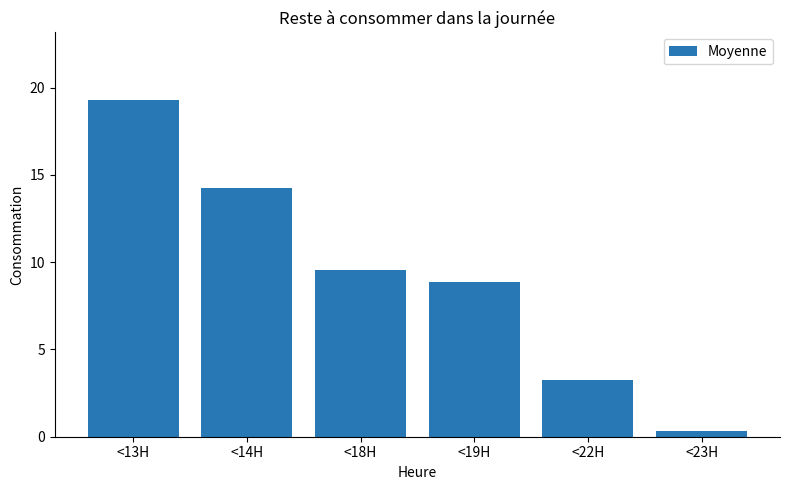

What is the difference between the second highest and minimum values?

13.9